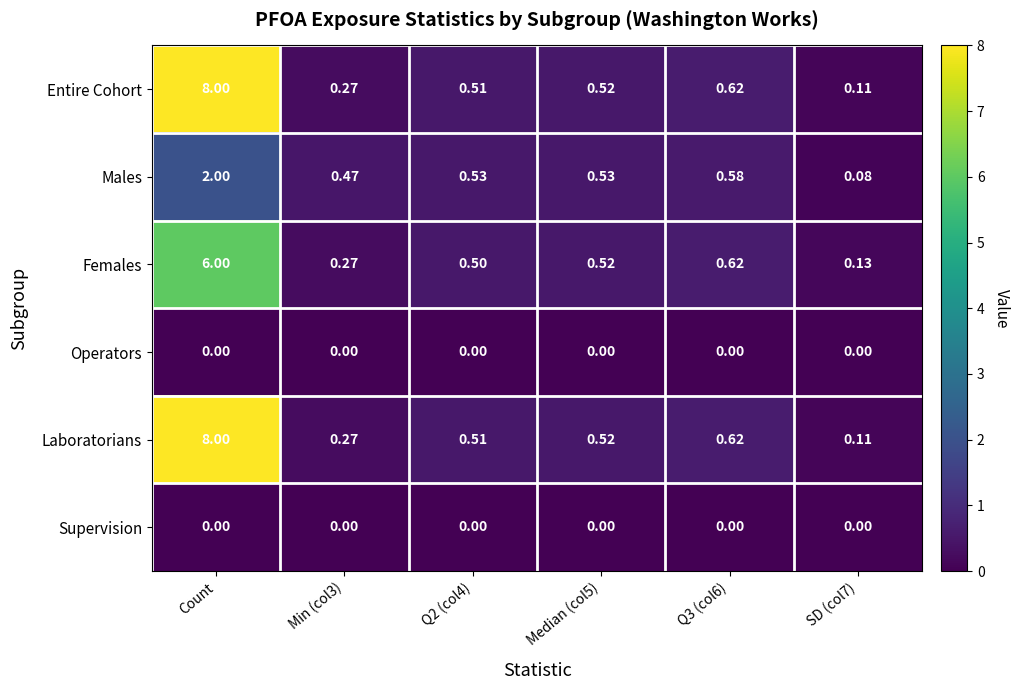

Which series changed the most between Q2 (col4) and Median (col5)?

Females